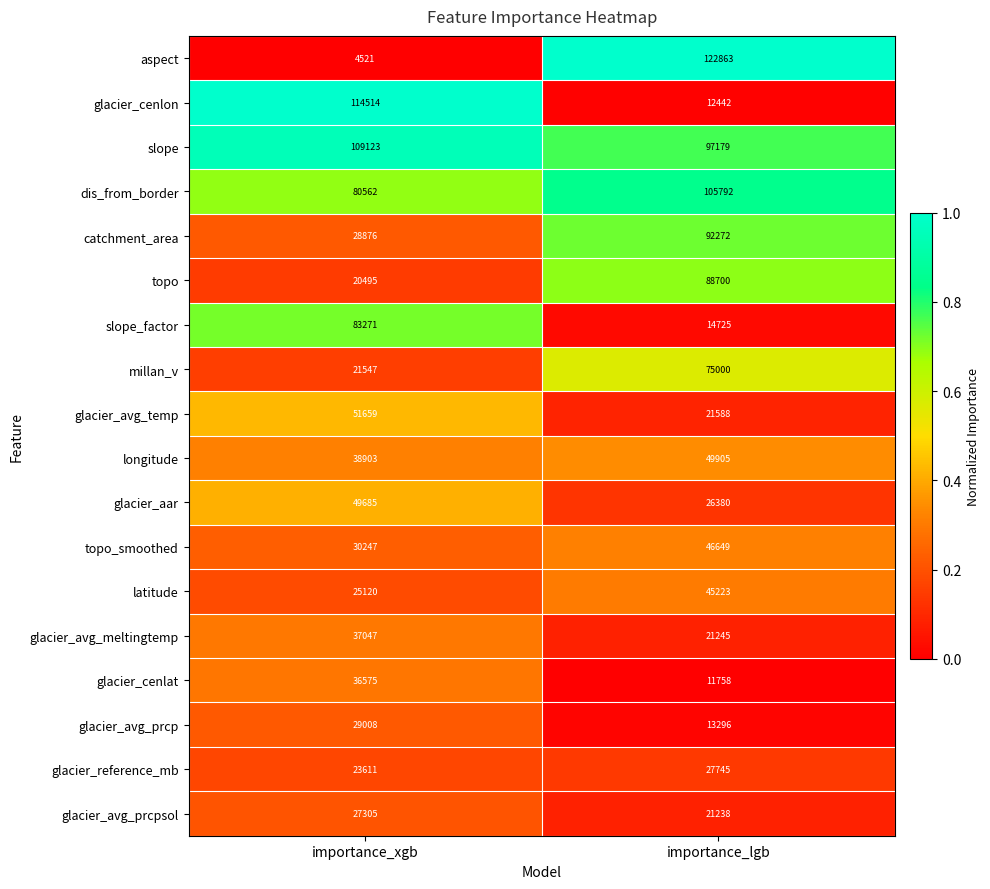

What is the total value across all series at importance_lgb?

894000